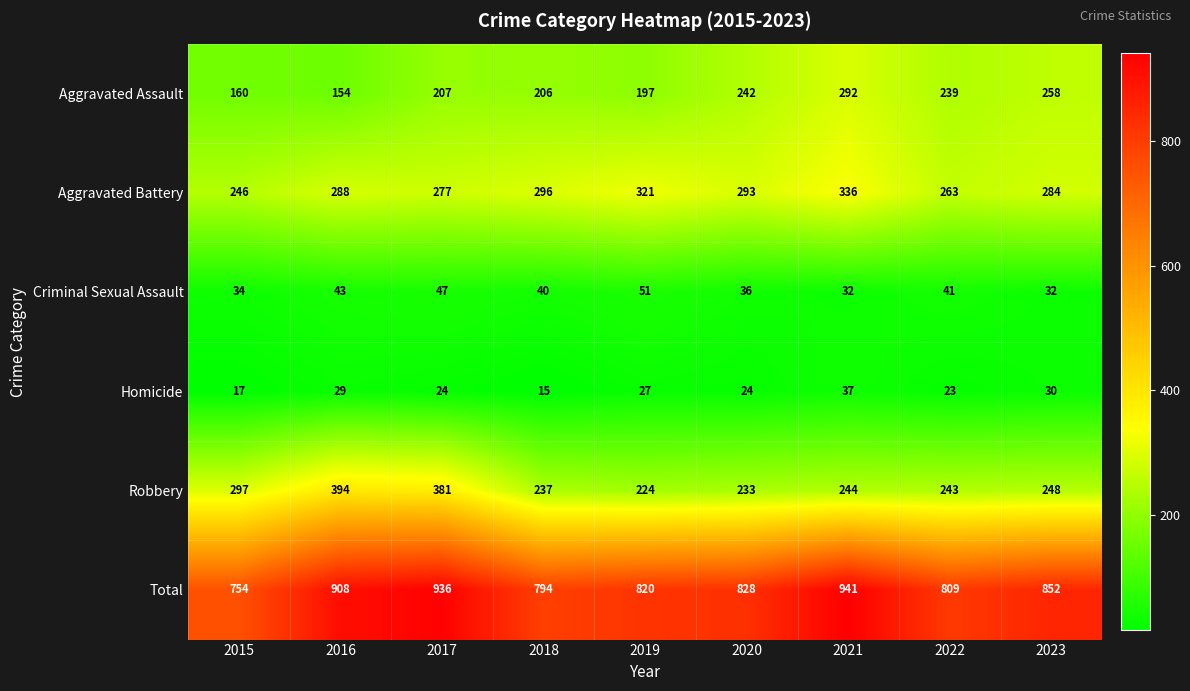

At how many categories does at least one series exceed 250?

9